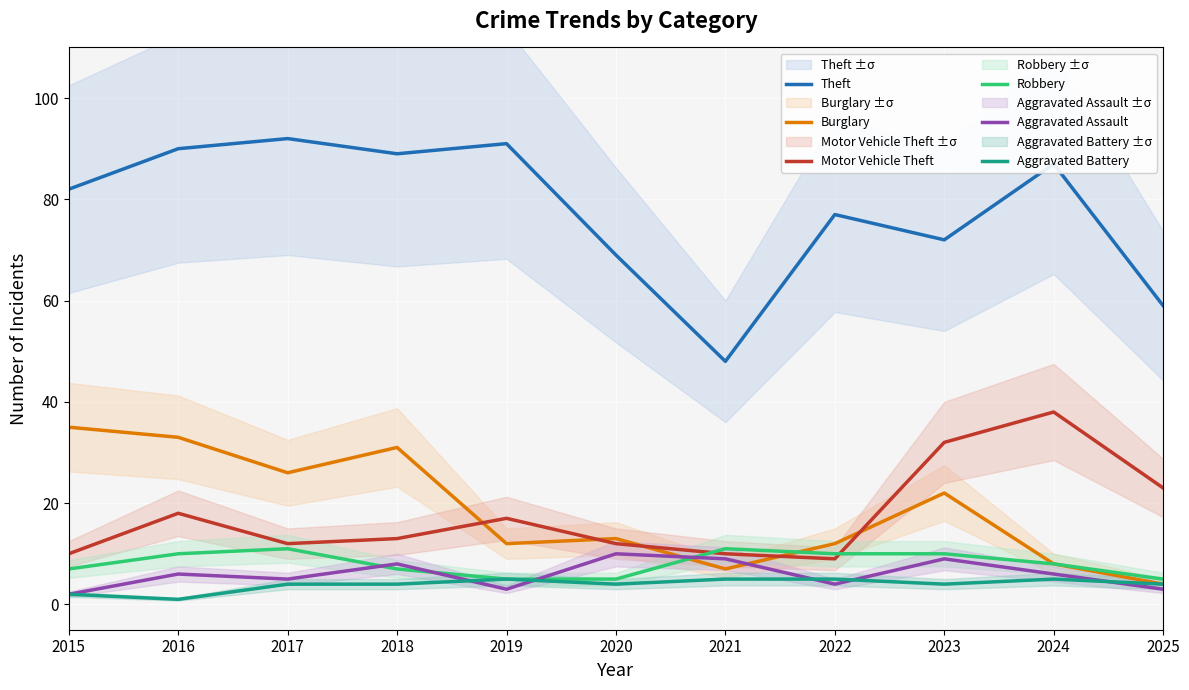

How many values in the Burglary series are below 13?

5